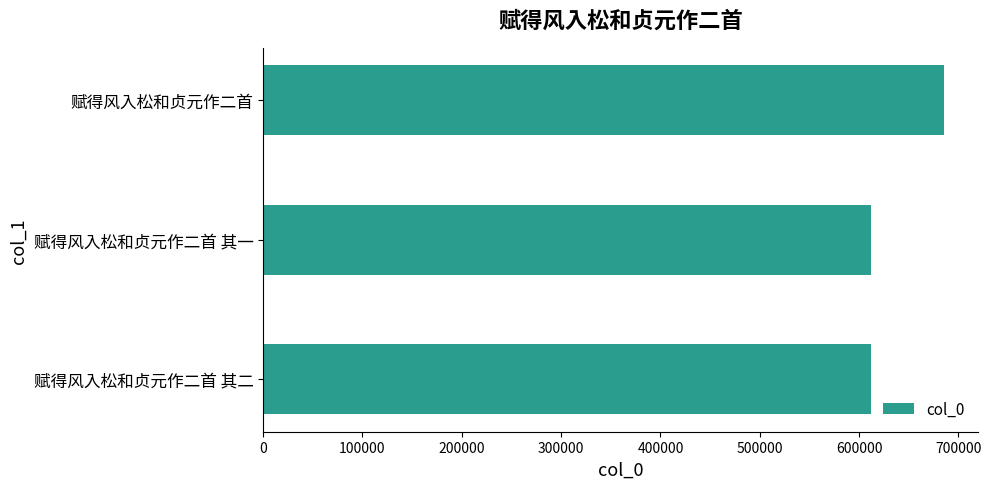

What is the difference between the maximum and minimum values?

73258